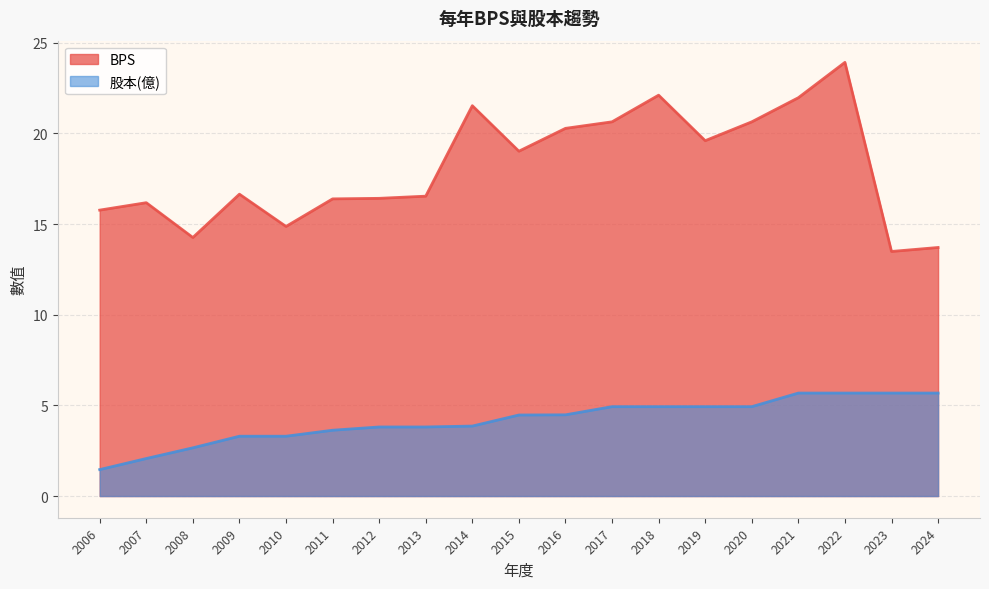

Which label corresponds to the smallest value in the chart?

2006